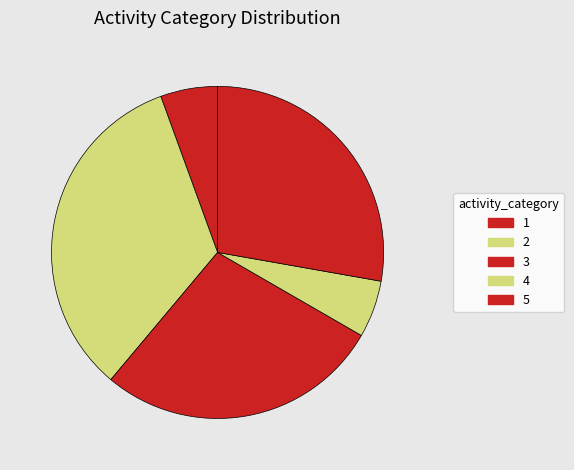

Count the number of slices in the pie.

5